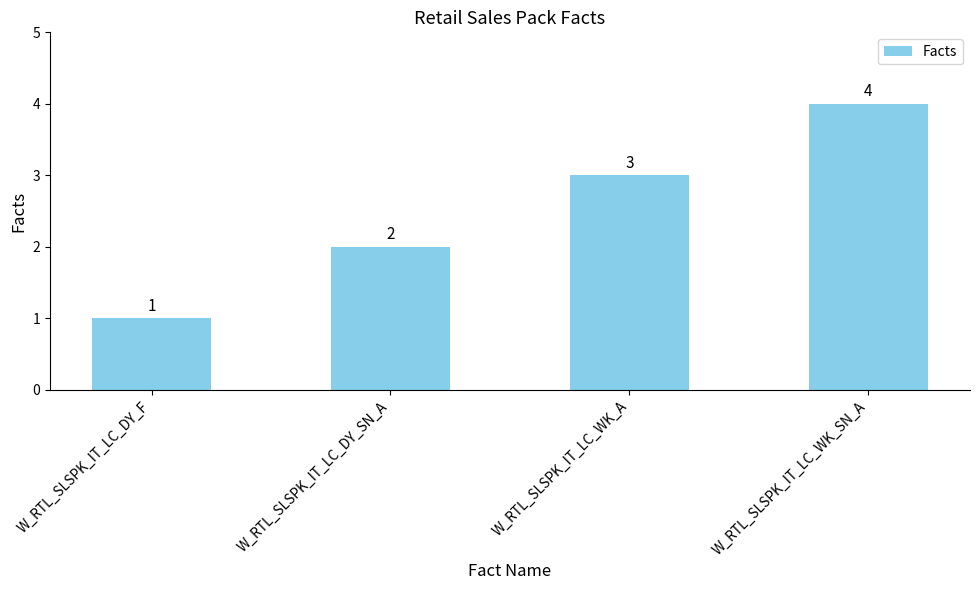

Count the number of data series in this chart.

1